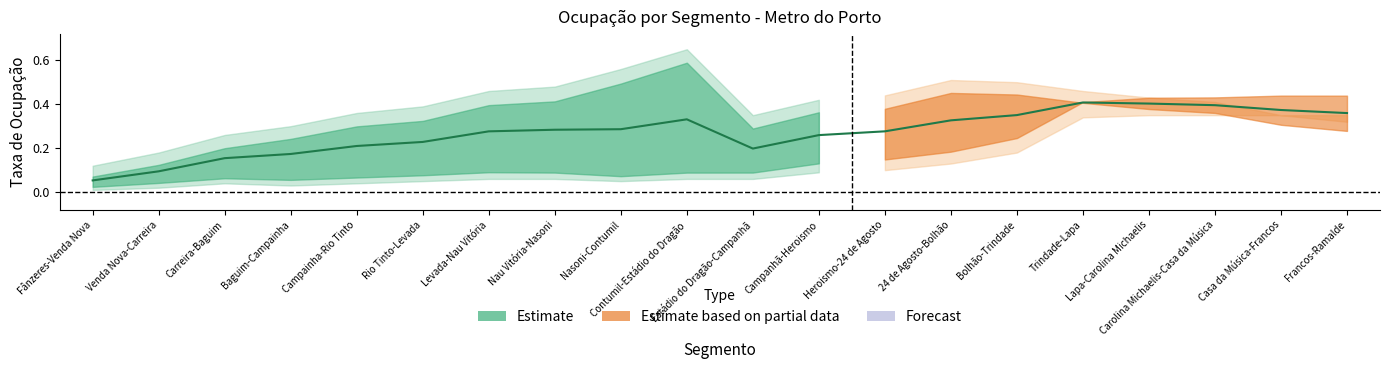

Reading left to right, list all the values displayed in this chart.

Ocupação A→B: 0.1	0.1	0.2	0.2	0.3	0.3	0.4	0.4	0.5	0.6	0.3	0.4	0.4	0.5	0.4	0.4	0.4	0.4	0.3	0.3
Ocupação B→A: 0.0	0.0	0.1	0.1	0.1	0.1	0.1	0.1	0.1	0.1	0.1	0.1	0.1	0.2	0.2	0.4	0.4	0.4	0.4	0.4
Ocupação Global: 0.1	0.1	0.2	0.2	0.2	0.2	0.3	0.3	0.3	0.3	0.2	0.3	0.3	0.3	0.4	0.4	0.4	0.4	0.4	0.4
Upper Estimate: 0.1	0.2	0.3	0.3	0.4	0.4	0.5	0.5	0.6	0.7	0.3	0.4	0.4	0.5	0.5	0.5	0.4	0.4	0.3	0.3
Lower Estimate: 0.0	0.0	0.0	0.0	0.0	0.1	0.1	0.1	0.1	0.1	0.1	0.1	0.1	0.1	0.2	0.3	0.3	0.3	0.3	0.3